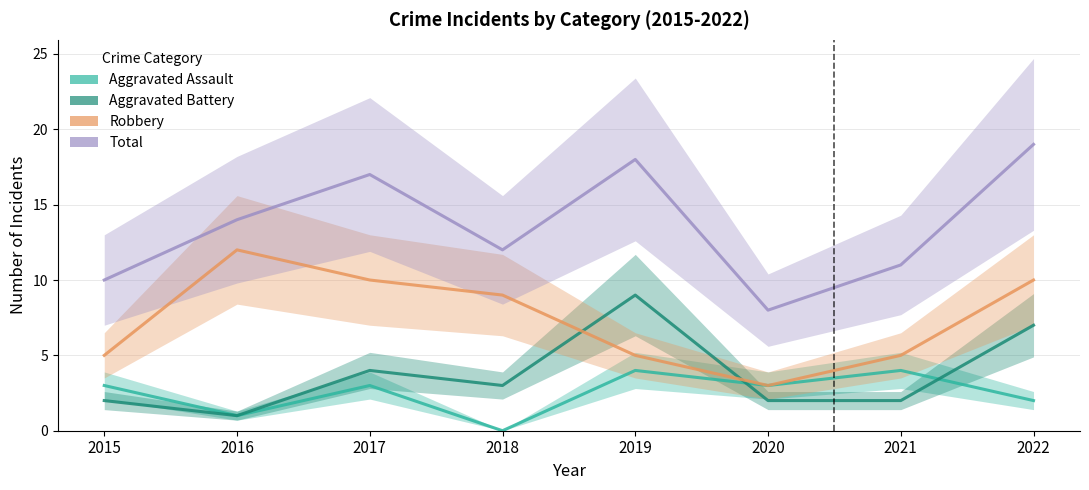

At which label is Robbery closest to 7?

2015